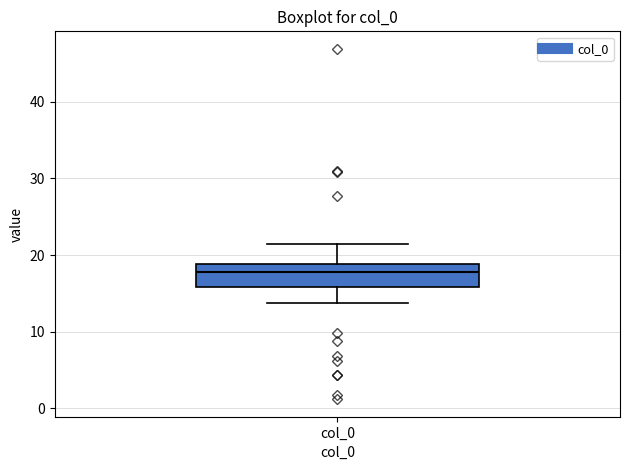

Where is the upper edge of the box for col_0 on the y-axis? The values are not printed on the chart, so give them approximately, as read against the axis.

19